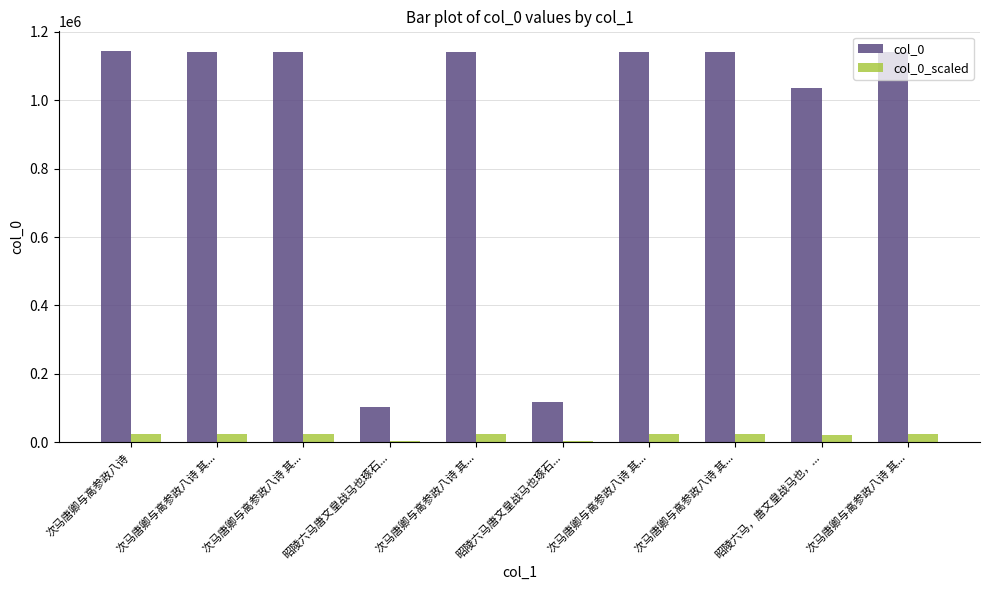

Are the bars grouped side by side (vs. stacked)?

Yes